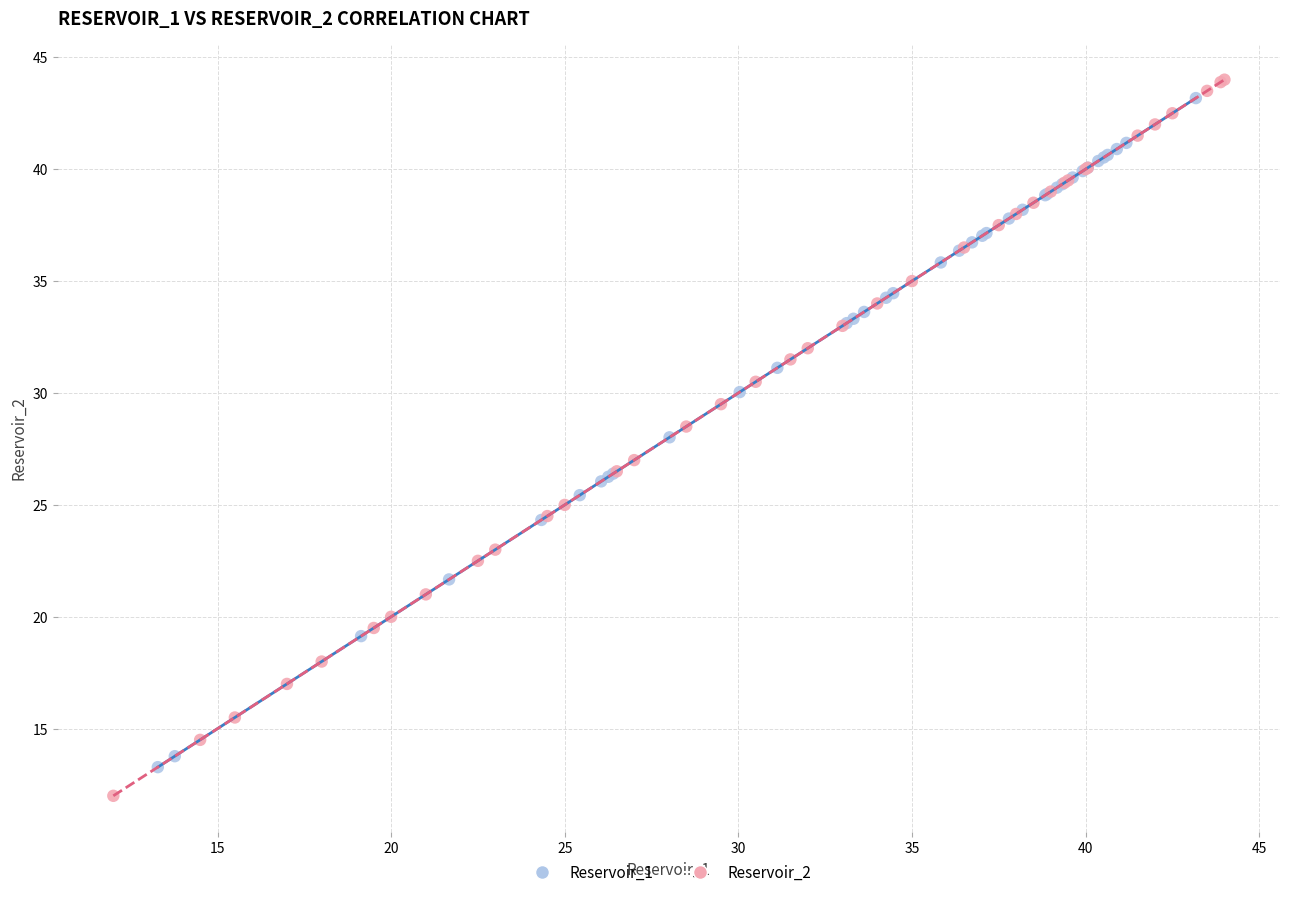

What are all the series names shown in the legend?

Reservoir_1, Reservoir_2